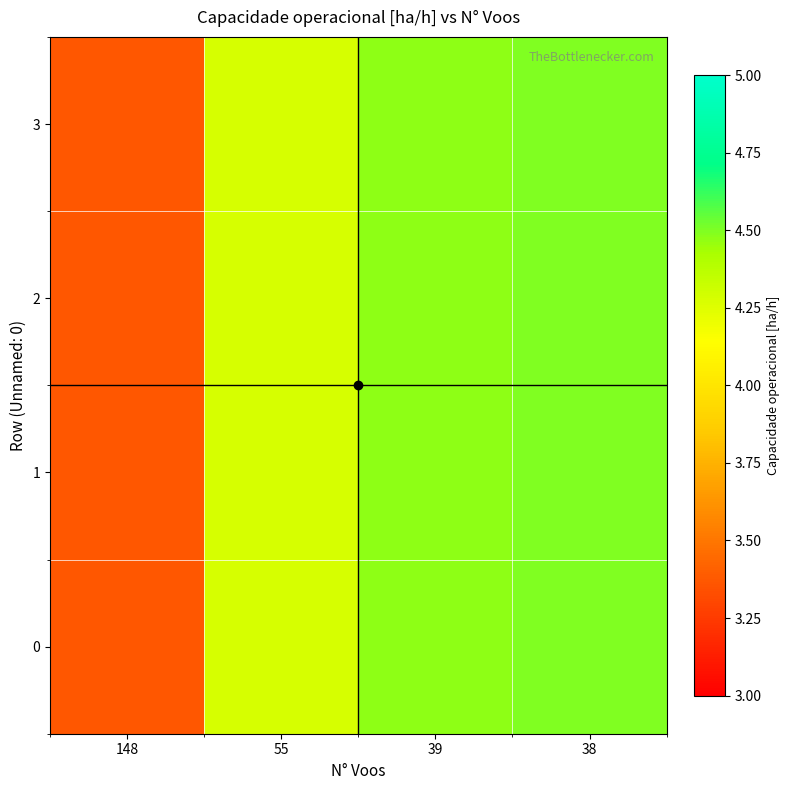

How many distinct data groups are displayed?

4